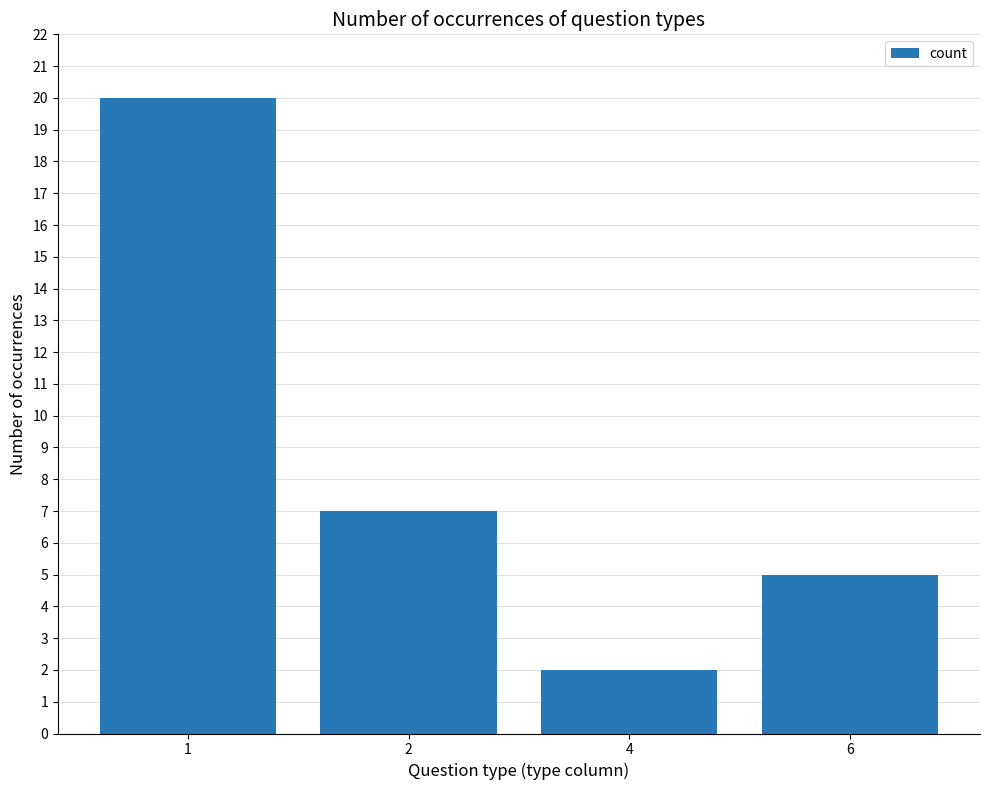

What is the difference between the maximum and minimum values?

18